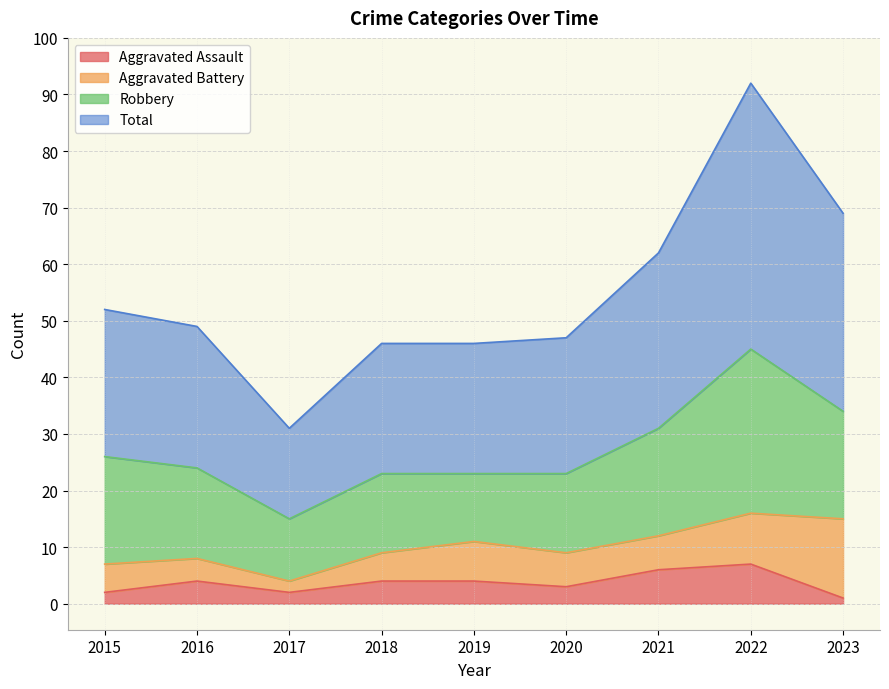

Which series has the largest range (max minus min)?

Total